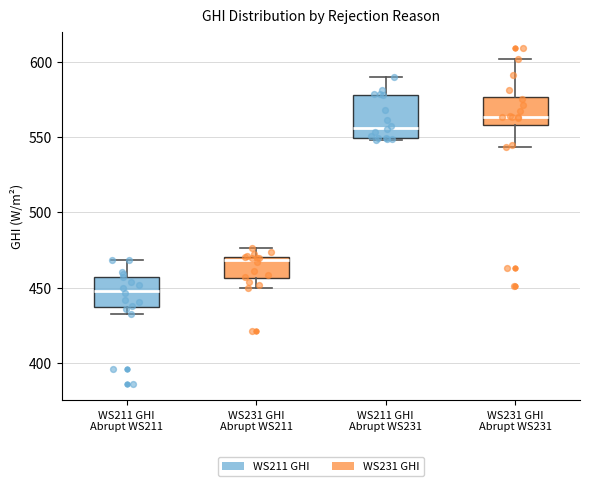

Which box's median line is the lowest?

WS211 GHI Abrupt WS211